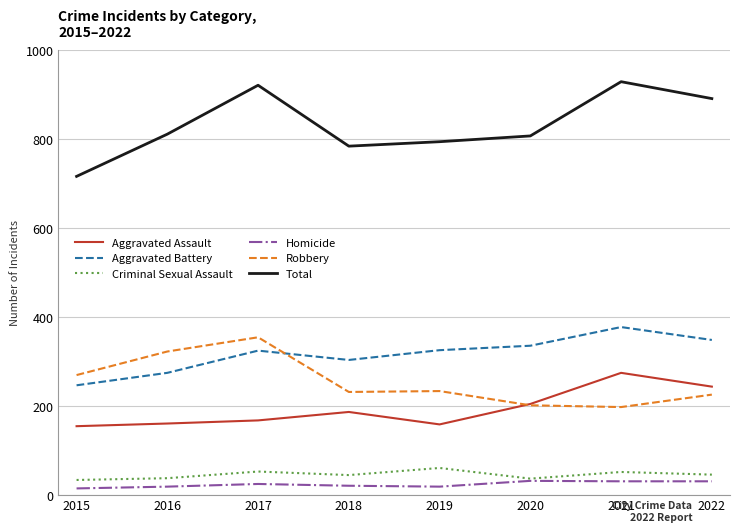

At which category does Total reach its first local valley?

2018